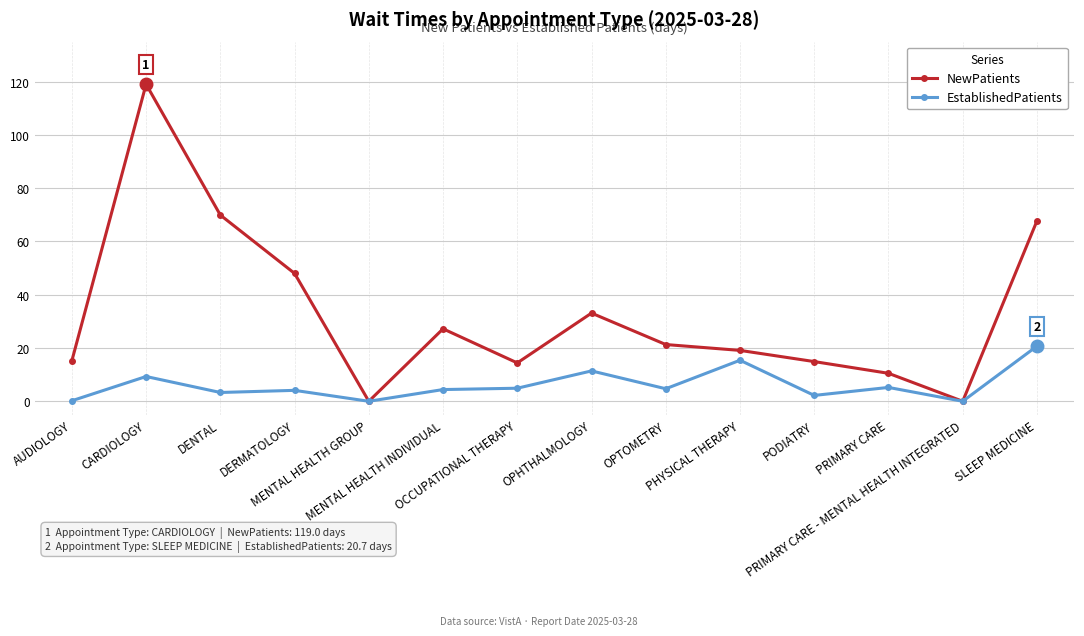

True or false: NewPatients has more than 0 points higher than both neighbors.

True